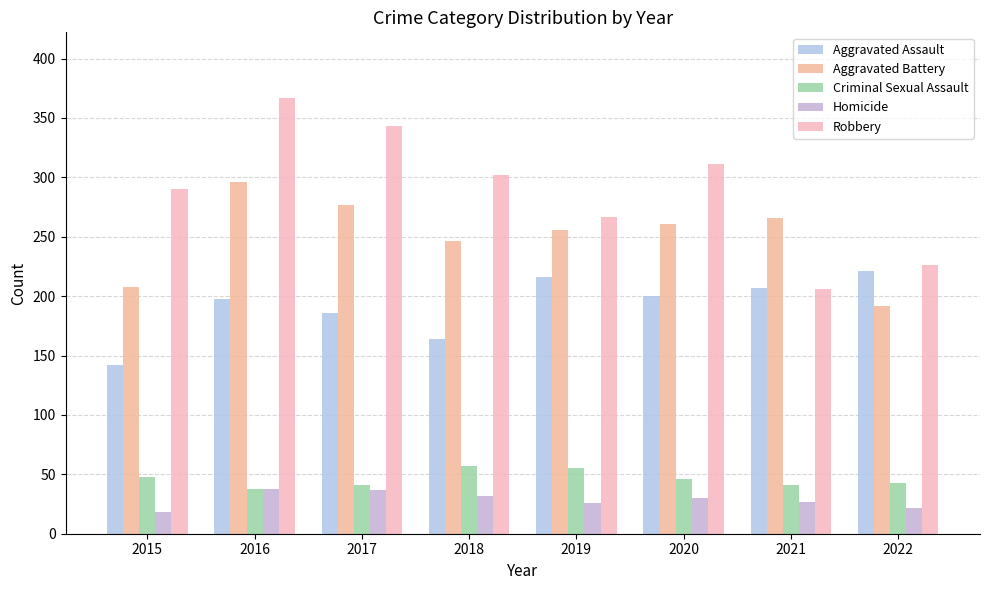

How many values in the Aggravated Assault series are below 200?

4